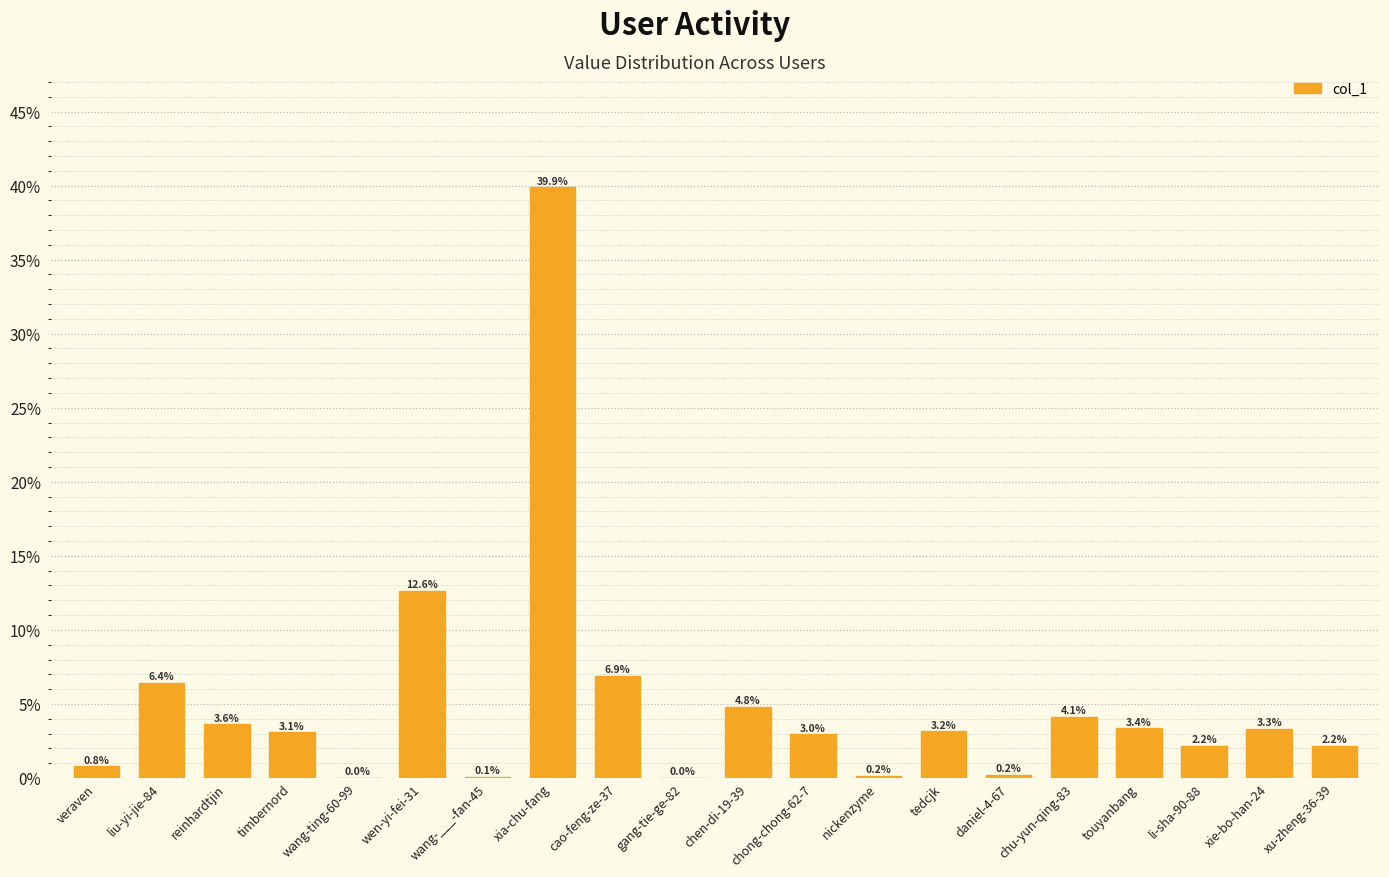

Which has a higher value, li-sha-90-88 or wen-yi-fei-31?

wen-yi-fei-31